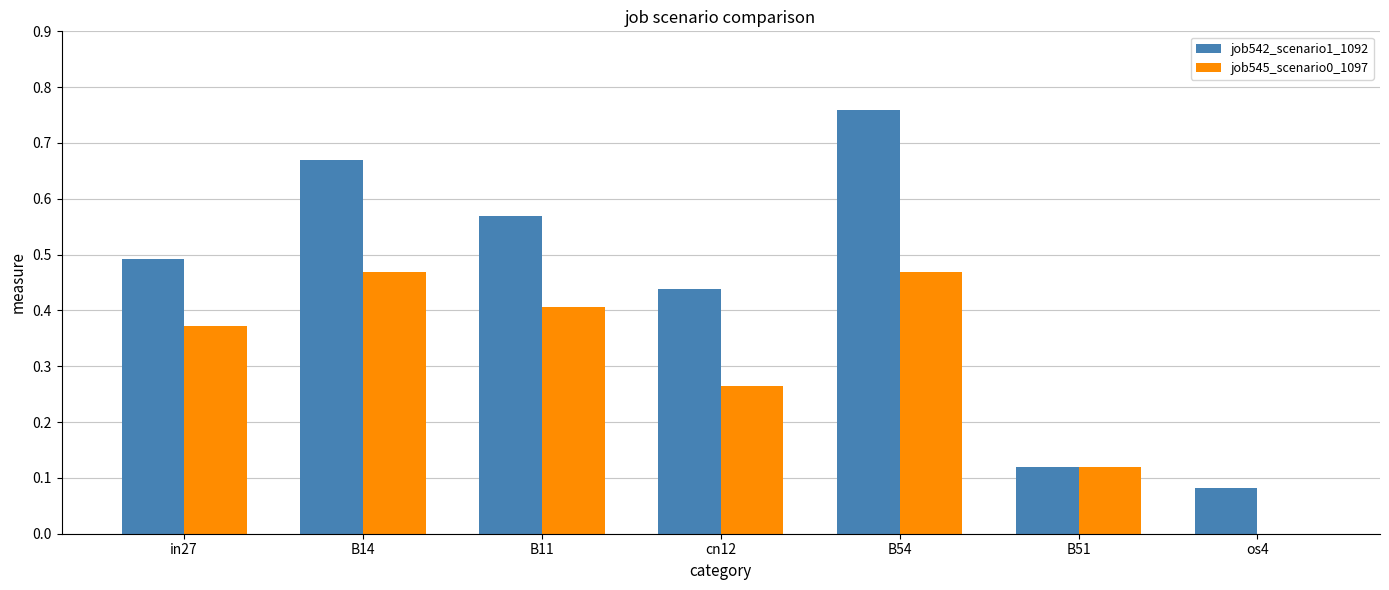

Count the number of categories in the chart.

7